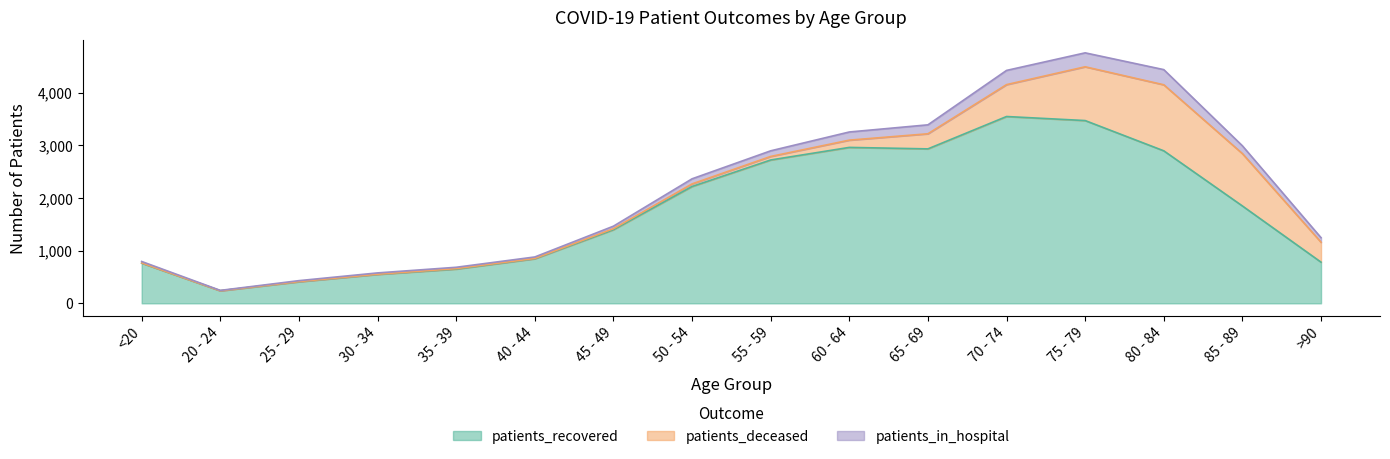

Which series changed the most between 20 - 24 and 35 - 39?

patients_recovered